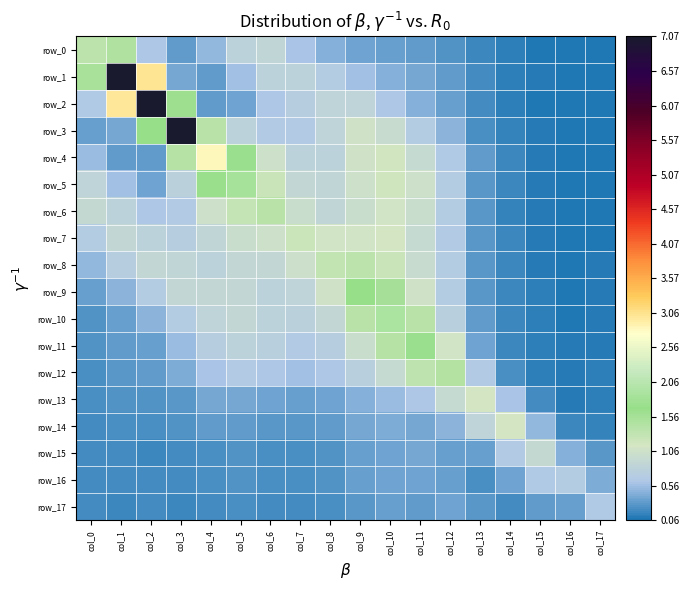

Reading left to right, extract all data points from this chart.

row_0: col_0=1.3	col_1=1.5	col_2=0.6	col_3=0.3	col_4=0.5	col_5=0.8	col_6=0.9	col_7=0.6	col_8=0.5	col_9=0.4	col_10=0.3	col_11=0.3	col_12=0.3	col_13=0.2	col_14=0.1	col_15=0.1	col_16=0.1	col_17=0.1
row_1: col_0=1.5	col_1=7.1	col_2=3.0	col_3=0.4	col_4=0.3	col_5=0.6	col_6=0.8	col_7=0.8	col_8=0.7	col_9=0.6	col_10=0.5	col_11=0.4	col_12=0.3	col_13=0.2	col_14=0.1	col_15=0.1	col_16=0.1	col_17=0.1
row_2: col_0=0.6	col_1=3.0	col_2=7.1	col_3=1.6	col_4=0.3	col_5=0.4	col_6=0.6	col_7=0.7	col_8=0.8	col_9=0.8	col_10=0.6	col_11=0.5	col_12=0.3	col_13=0.2	col_14=0.1	col_15=0.1	col_16=0.1	col_17=0.1
row_3: col_0=0.3	col_1=0.4	col_2=1.7	col_3=7.1	col_4=1.4	col_5=0.8	col_6=0.7	col_7=0.7	col_8=0.8	col_9=1.1	col_10=1.0	col_11=0.7	col_12=0.5	col_13=0.2	col_14=0.2	col_15=0.1	col_16=0.1	col_17=0.1
row_4: col_0=0.5	col_1=0.3	col_2=0.3	col_3=1.4	col_4=2.8	col_5=1.7	col_6=1.1	col_7=0.8	col_8=0.8	col_9=1.1	col_10=1.2	col_11=1.0	col_12=0.6	col_13=0.3	col_14=0.2	col_15=0.1	col_16=0.1	col_17=0.1
row_5: col_0=0.8	col_1=0.6	col_2=0.4	col_3=0.8	col_4=1.7	col_5=1.8	col_6=1.2	col_7=0.9	col_8=0.9	col_9=1.1	col_10=1.2	col_11=1.1	col_12=0.7	col_13=0.3	col_14=0.2	col_15=0.1	col_16=0.1	col_17=0.1
row_6: col_0=0.9	col_1=0.8	col_2=0.6	col_3=0.7	col_4=1.1	col_5=1.3	col_6=1.4	col_7=1.0	col_8=0.9	col_9=1.0	col_10=1.1	col_11=1.0	col_12=0.7	col_13=0.3	col_14=0.2	col_15=0.1	col_16=0.1	col_17=0.1
row_7: col_0=0.7	col_1=0.9	col_2=0.8	col_3=0.7	col_4=0.9	col_5=1.0	col_6=1.1	col_7=1.2	col_8=1.1	col_9=1.1	col_10=1.1	col_11=1.0	col_12=0.7	col_13=0.3	col_14=0.2	col_15=0.1	col_16=0.1	col_17=0.1
row_8: col_0=0.5	col_1=0.7	col_2=0.9	col_3=0.9	col_4=0.8	col_5=0.9	col_6=0.9	col_7=1.0	col_8=1.3	col_9=1.4	col_10=1.2	col_11=1.0	col_12=0.7	col_13=0.3	col_14=0.2	col_15=0.1	col_16=0.1	col_17=0.1
row_9: col_0=0.3	col_1=0.5	col_2=0.7	col_3=0.9	col_4=0.9	col_5=0.9	col_6=0.8	col_7=0.8	col_8=1.1	col_9=1.7	col_10=1.6	col_11=1.1	col_12=0.7	col_13=0.3	col_14=0.2	col_15=0.1	col_16=0.1	col_17=0.1
row_10: col_0=0.3	col_1=0.3	col_2=0.5	col_3=0.7	col_4=0.8	col_5=0.9	col_6=0.8	col_7=0.8	col_8=0.9	col_9=1.4	col_10=1.9	col_11=1.4	col_12=0.8	col_13=0.3	col_14=0.2	col_15=0.1	col_16=0.1	col_17=0.1
row_11: col_0=0.3	col_1=0.3	col_2=0.4	col_3=0.5	col_4=0.7	col_5=0.8	col_6=0.7	col_7=0.7	col_8=0.7	col_9=1.0	col_10=1.4	col_11=1.7	col_12=1.1	col_13=0.4	col_14=0.2	col_15=0.1	col_16=0.1	col_17=0.1
row_12: col_0=0.2	col_1=0.3	col_2=0.3	col_3=0.4	col_4=0.6	col_5=0.7	col_6=0.6	col_7=0.6	col_8=0.6	col_9=0.8	col_10=0.9	col_11=1.3	col_12=1.4	col_13=0.7	col_14=0.2	col_15=0.1	col_16=0.1	col_17=0.1
row_13: col_0=0.2	col_1=0.3	col_2=0.3	col_3=0.3	col_4=0.4	col_5=0.4	col_6=0.4	col_7=0.4	col_8=0.4	col_9=0.5	col_10=0.5	col_11=0.6	col_12=1.0	col_13=1.2	col_14=0.6	col_15=0.2	col_16=0.1	col_17=0.1
row_14: col_0=0.2	col_1=0.2	col_2=0.2	col_3=0.3	col_4=0.3	col_5=0.3	col_6=0.3	col_7=0.3	col_8=0.3	col_9=0.4	col_10=0.4	col_11=0.4	col_12=0.5	col_13=0.8	col_14=1.2	col_15=0.5	col_16=0.2	col_17=0.1
row_15: col_0=0.2	col_1=0.2	col_2=0.2	col_3=0.2	col_4=0.2	col_5=0.3	col_6=0.2	col_7=0.2	col_8=0.3	col_9=0.4	col_10=0.4	col_11=0.4	col_12=0.3	col_13=0.4	col_14=0.7	col_15=0.9	col_16=0.4	col_17=0.3
row_16: col_0=0.2	col_1=0.2	col_2=0.2	col_3=0.2	col_4=0.2	col_5=0.3	col_6=0.2	col_7=0.2	col_8=0.3	col_9=0.3	col_10=0.4	col_11=0.4	col_12=0.3	col_13=0.2	col_14=0.4	col_15=0.6	col_16=0.7	col_17=0.4
row_17: col_0=0.2	col_1=0.2	col_2=0.2	col_3=0.2	col_4=0.2	col_5=0.2	col_6=0.2	col_7=0.2	col_8=0.2	col_9=0.3	col_10=0.4	col_11=0.3	col_12=0.4	col_13=0.3	col_14=0.2	col_15=0.3	col_16=0.3	col_17=0.6